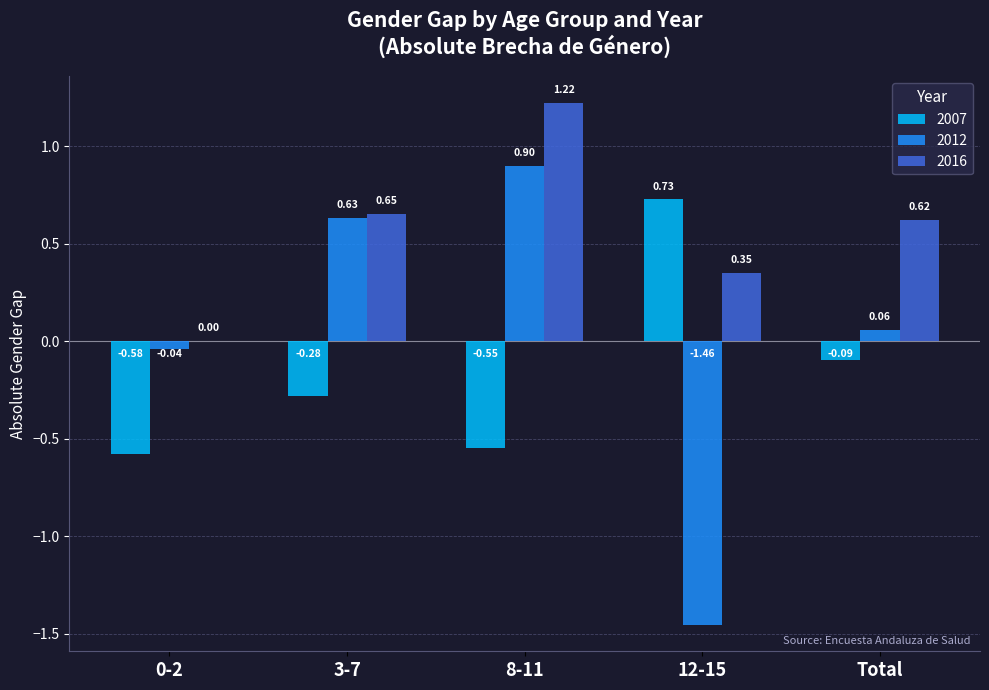

How many groups of bars are there?

5